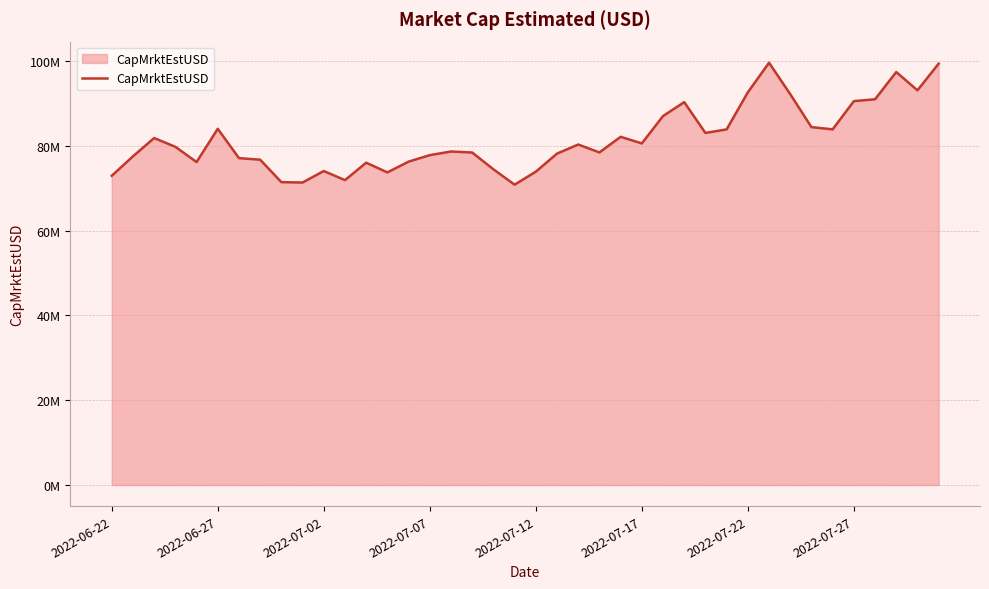

What is the value of the 38th point from the left?

97436829.1